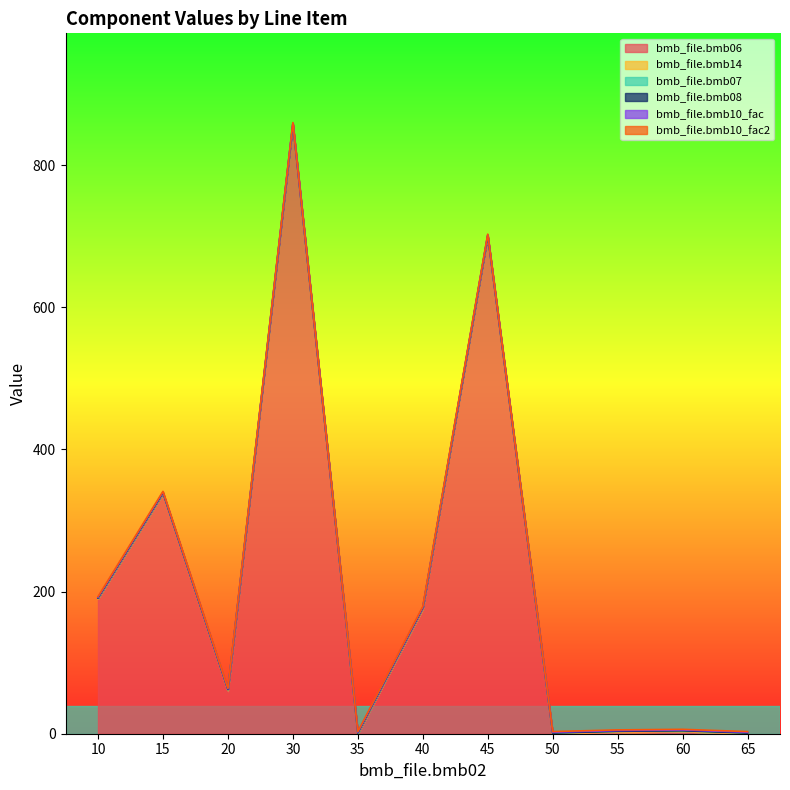

Which series has the widest spread of values?

bmb_file.bmb06